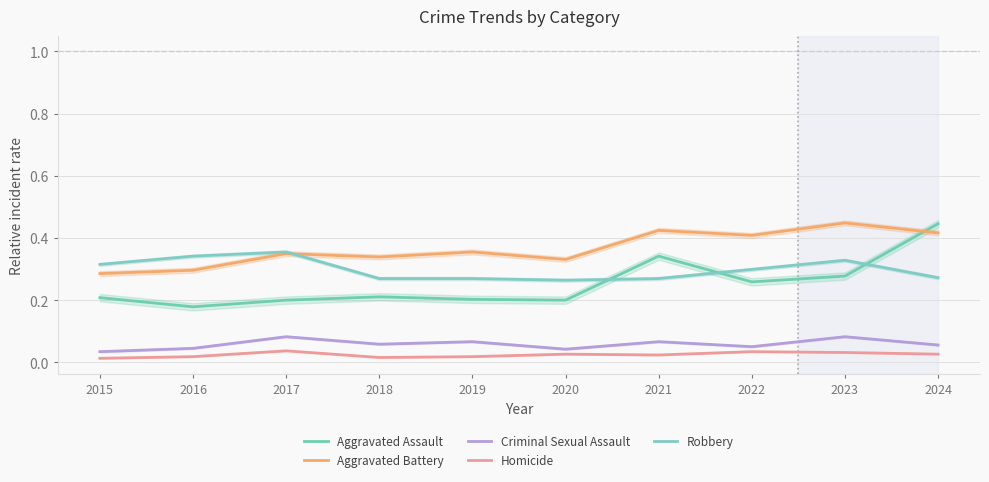

Count the number of data series in this chart.

5